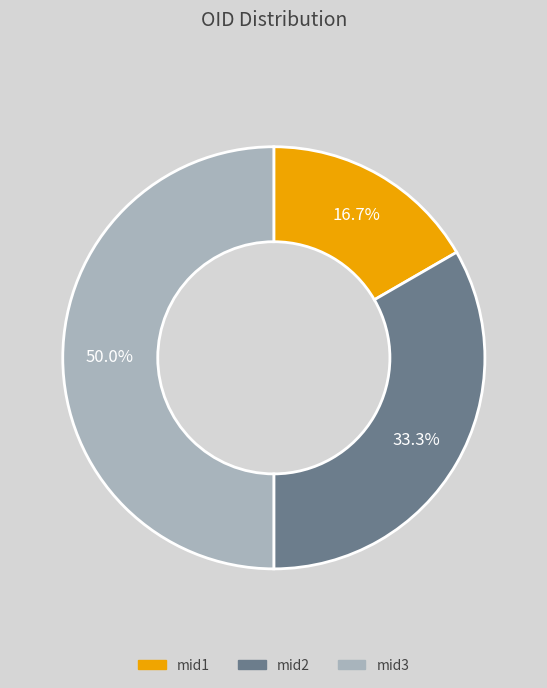

Which slice is the smallest?

mid1